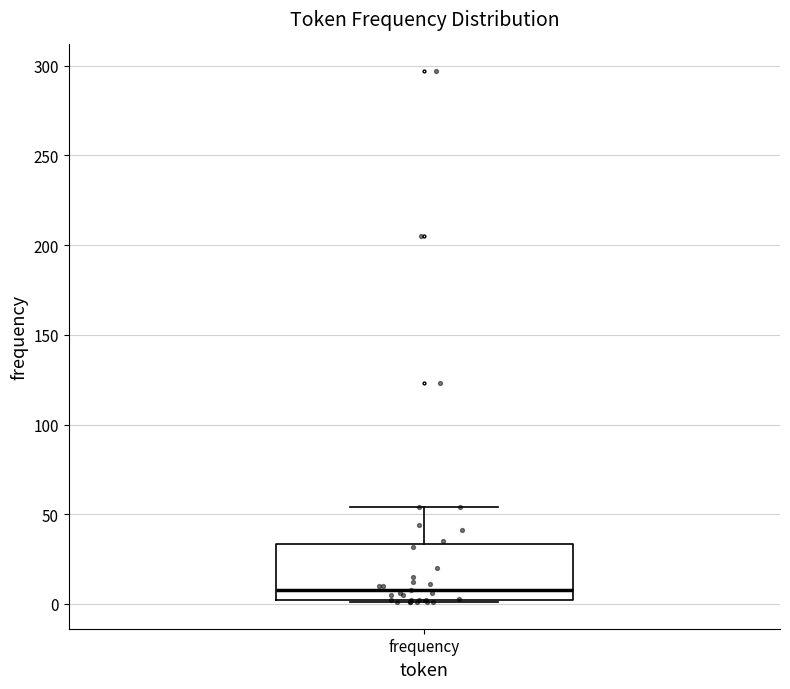

Where is the upper edge of the box for frequency on the y-axis? The values are not printed on the chart, so give them approximately, as read against the axis.

35